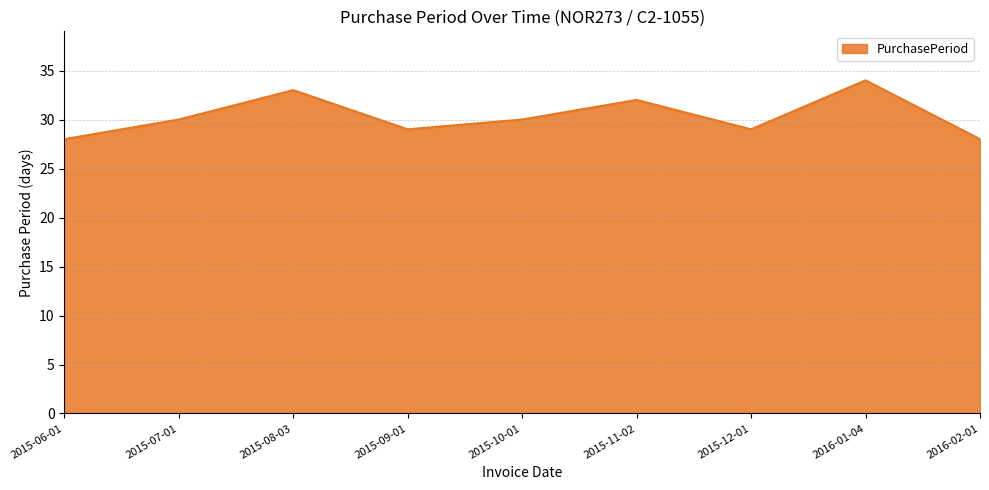

What is the sum of all values?

273